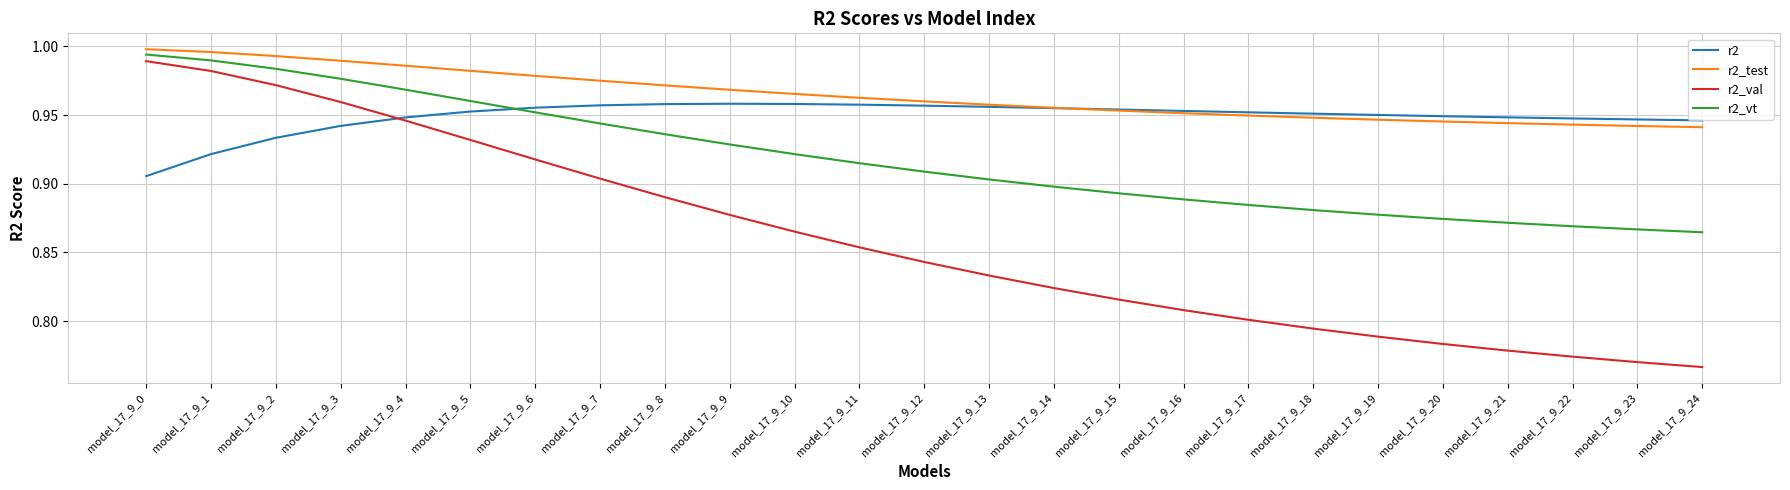

Which series has the widest spread of values?

r2_val